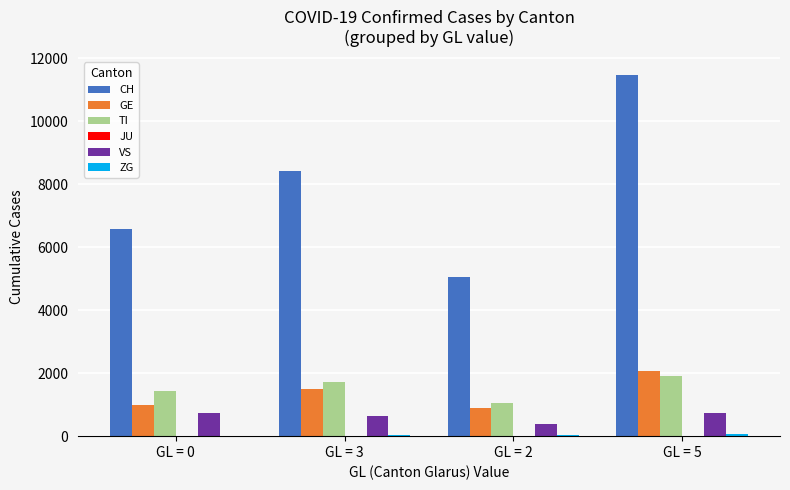

What is the sum of all TI values?

6125